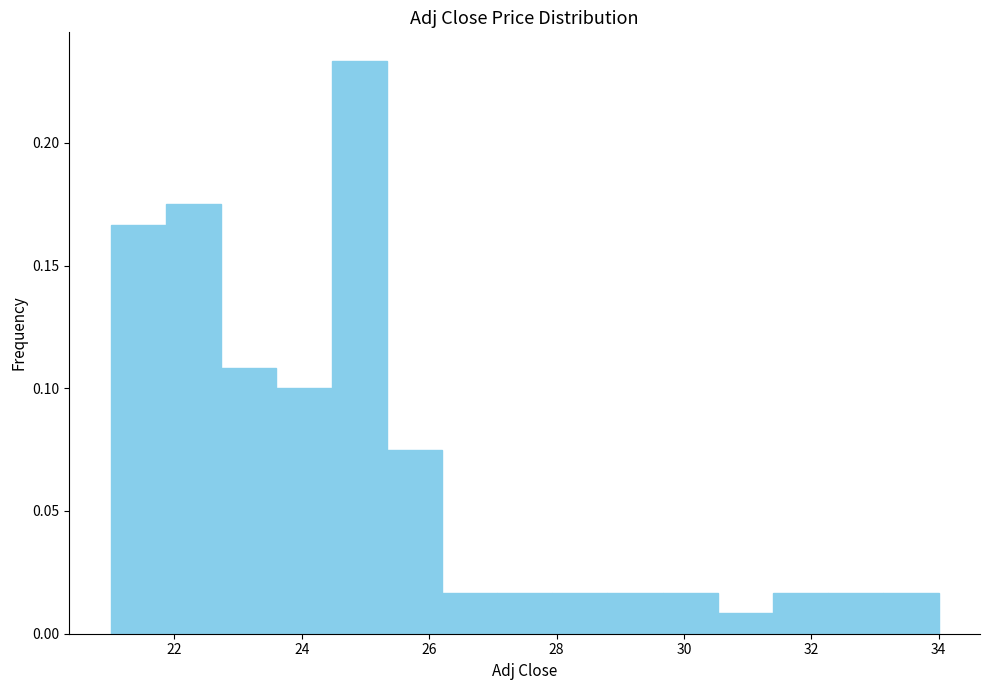

What is the height of the bar covering 28.8 to 29.6 on the x-axis? Neither the bar edges nor the heights are printed on the chart, so give them approximately, as read against the axes.

0.015